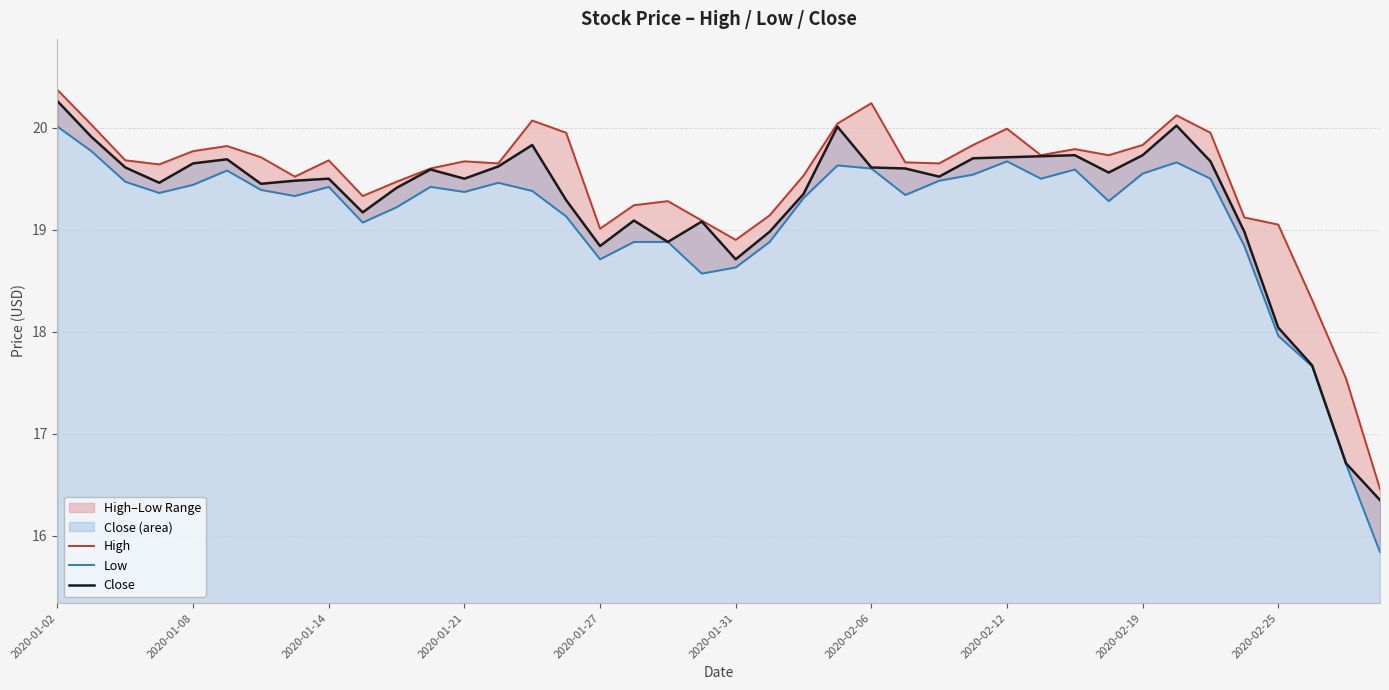

How many categories are shown in the chart?

40